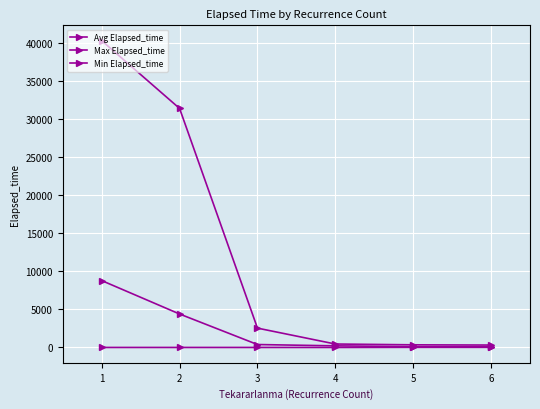

How many categories are shown in the chart?

6